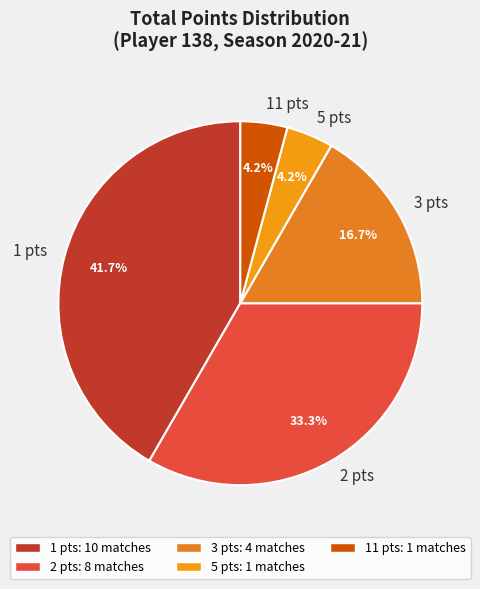

How many segments does this pie chart have?

5